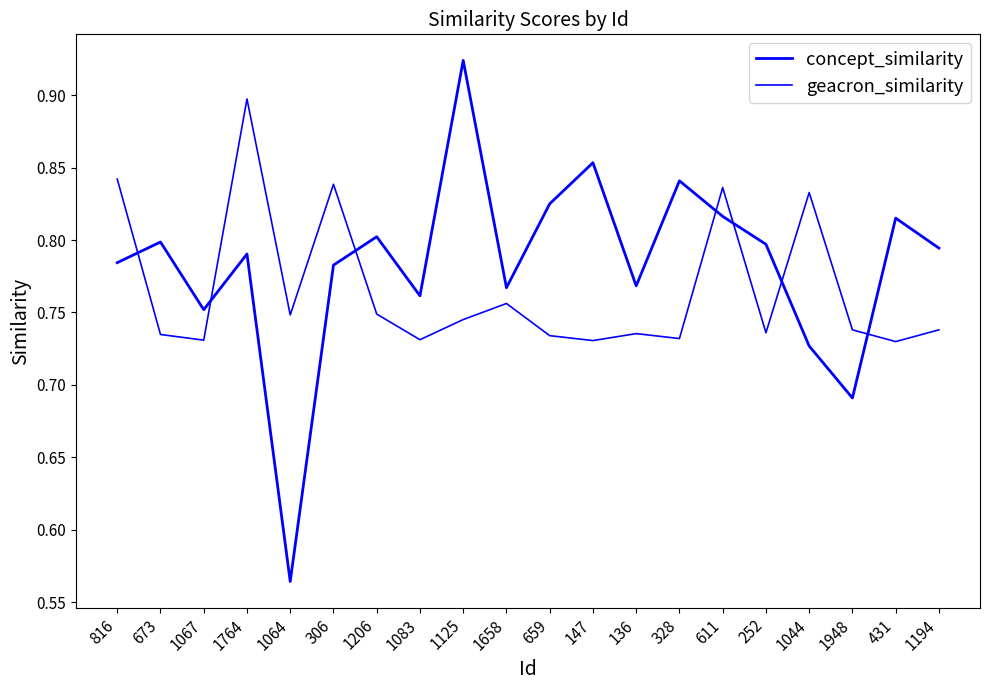

At which label does geacron_similarity reach its minimum?

431